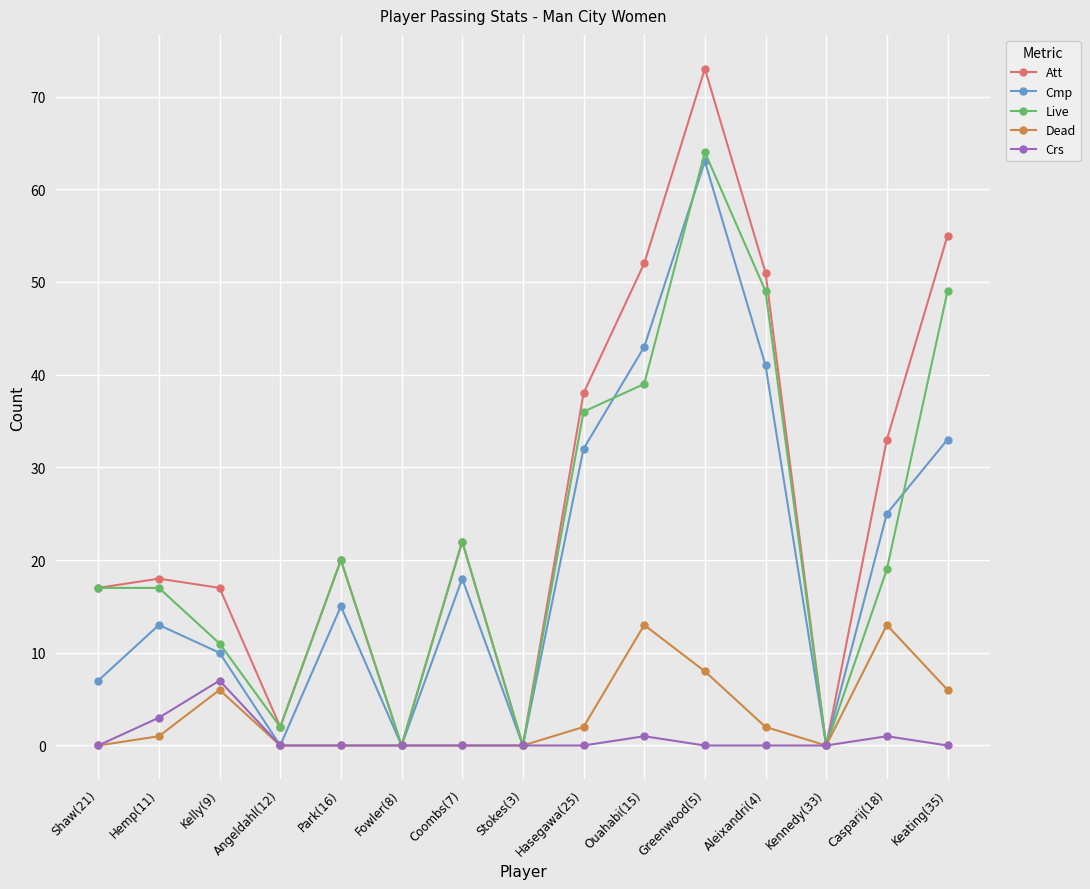

List the series in order of their peak value, lowest first.

Crs, Dead, Cmp, Live, Att